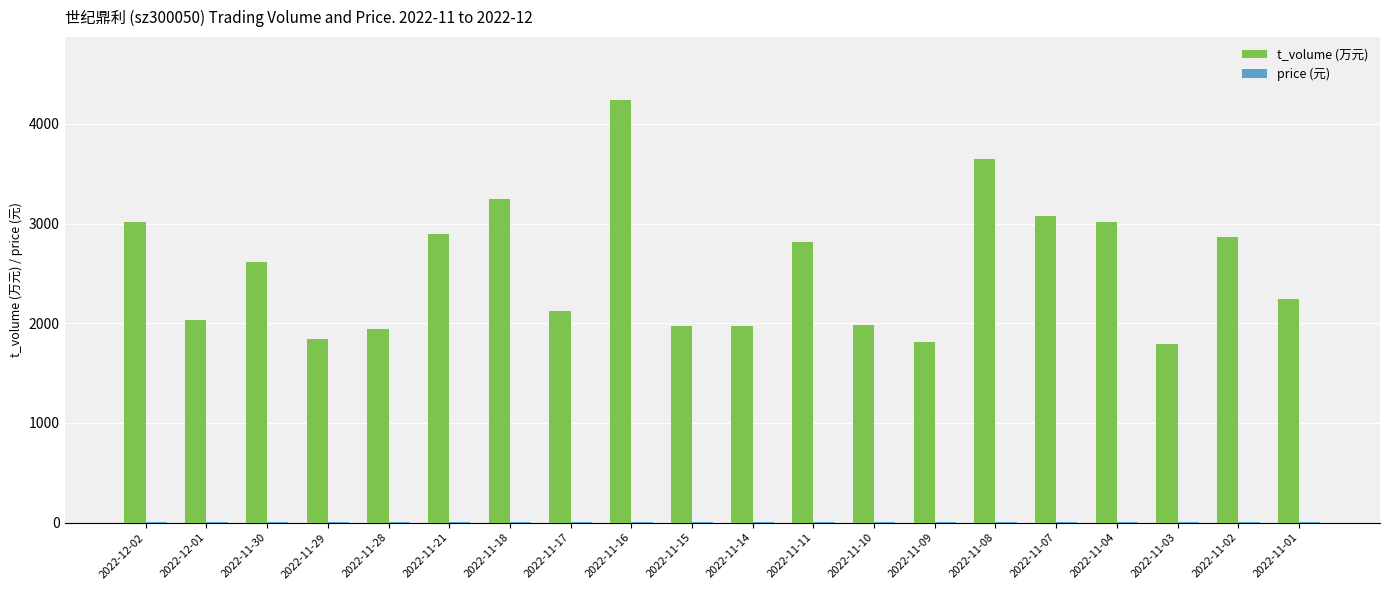

Are the bars horizontal?

No